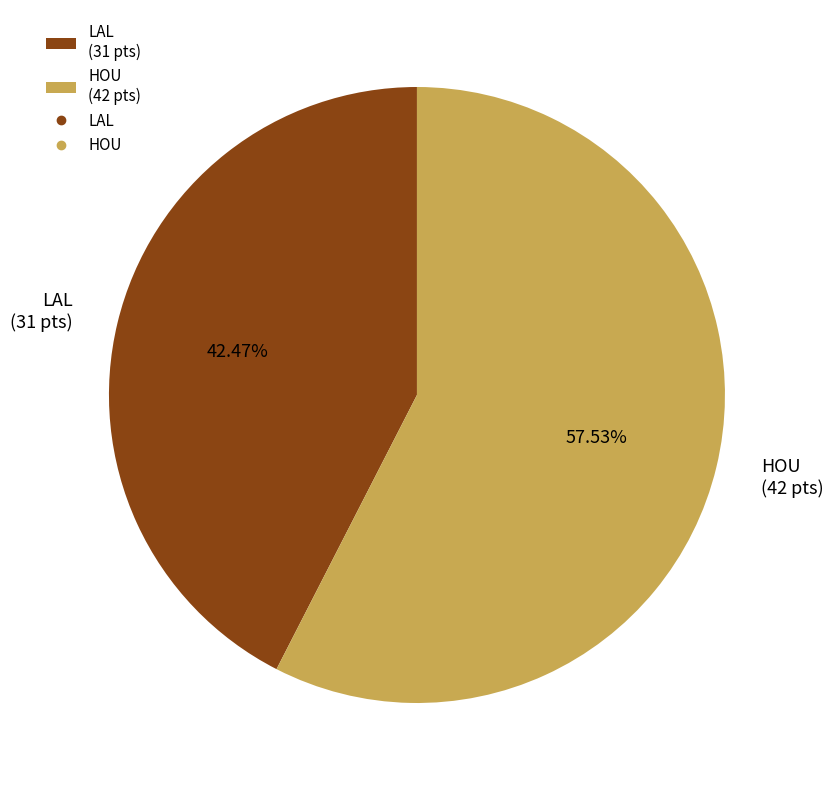

What is the largest slice in the pie chart?

HOU